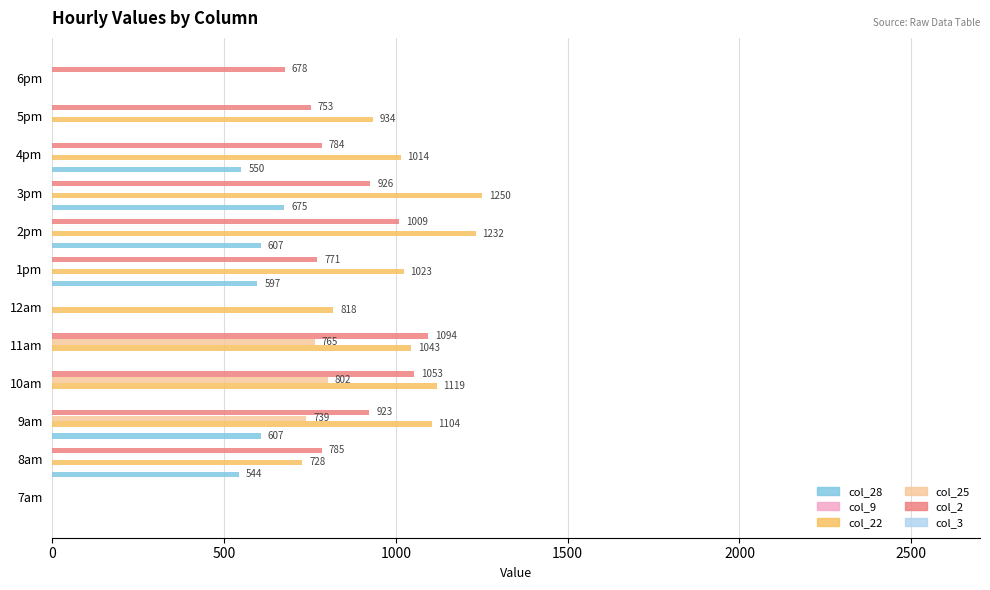

Between 12am and 5pm, which series saw the biggest shift?

col_2